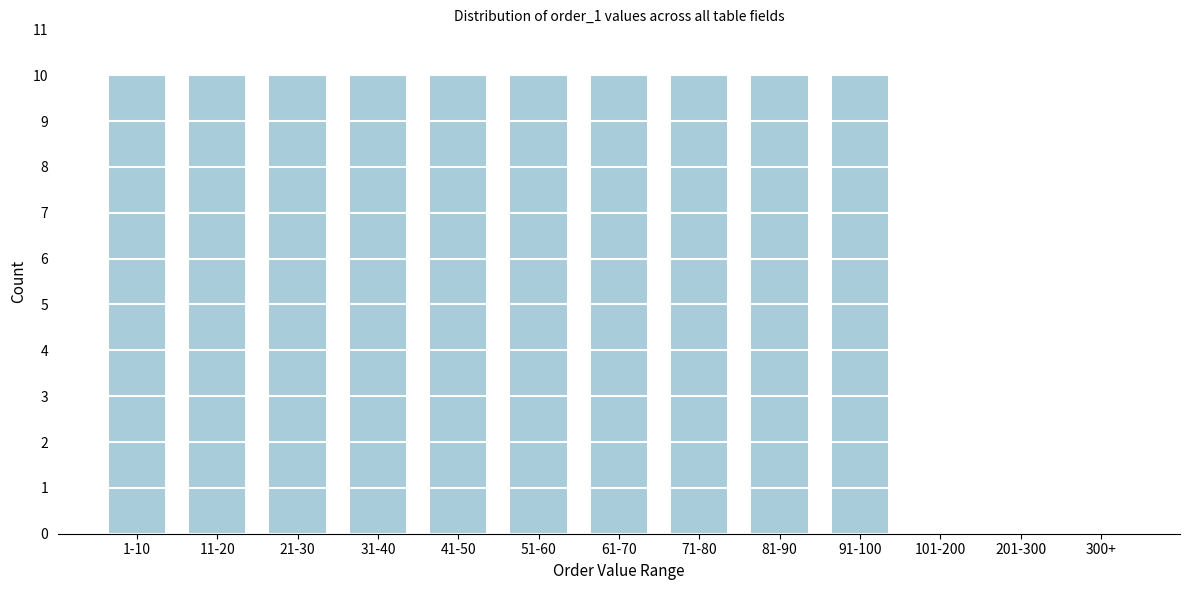

Reading left to right, extract all data points from this chart.

1-10=10	11-20=10	21-30=10	31-40=10	41-50=10	51-60=10	61-70=10	71-80=10	81-90=10	91-100=10	101-200=0	201-300=0	300+=0